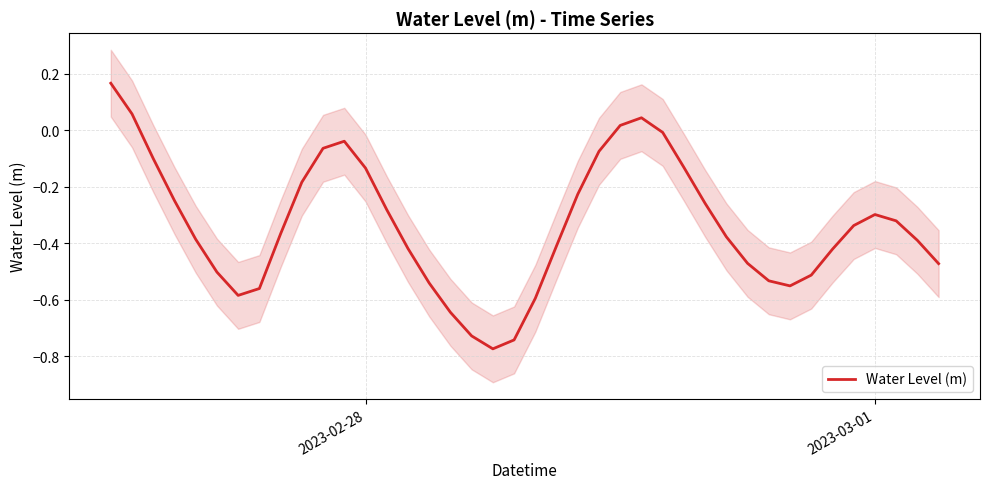

What is the greatest value displayed?

0.2